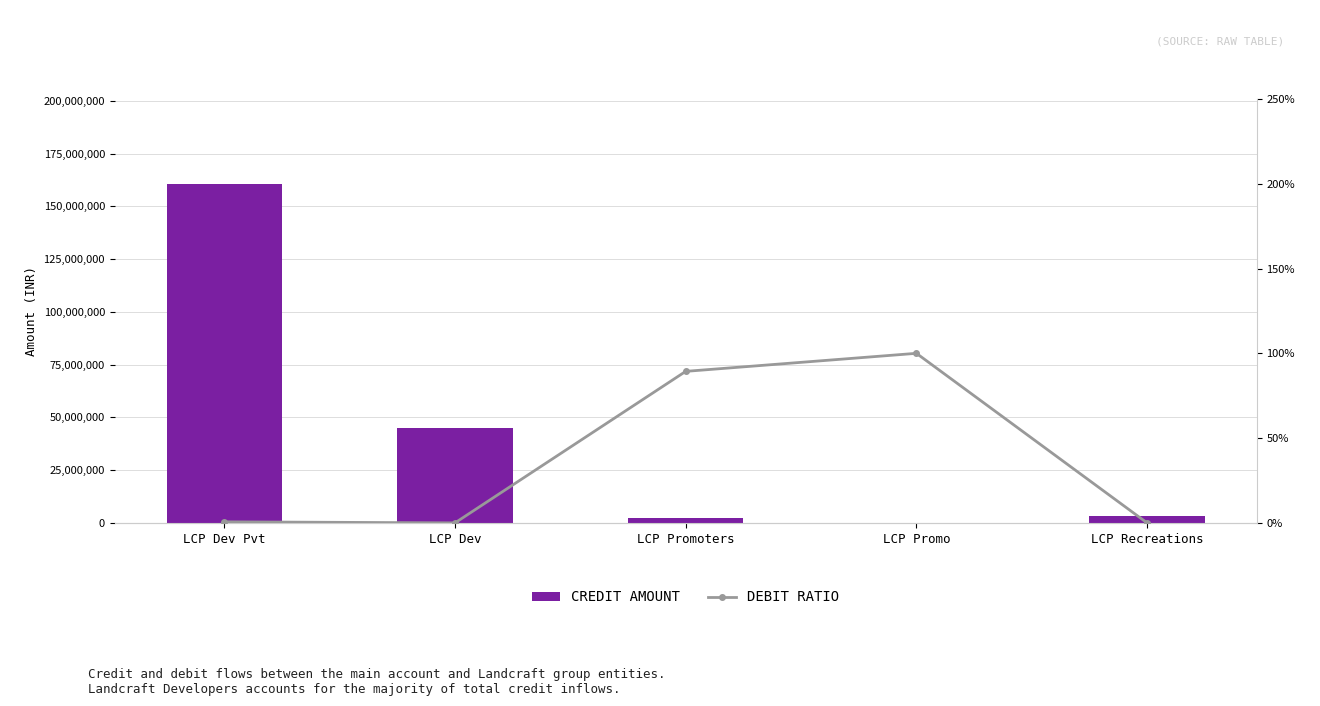

What are all the series names shown in the legend?

CREDIT AMOUNT, DEBIT RATIO